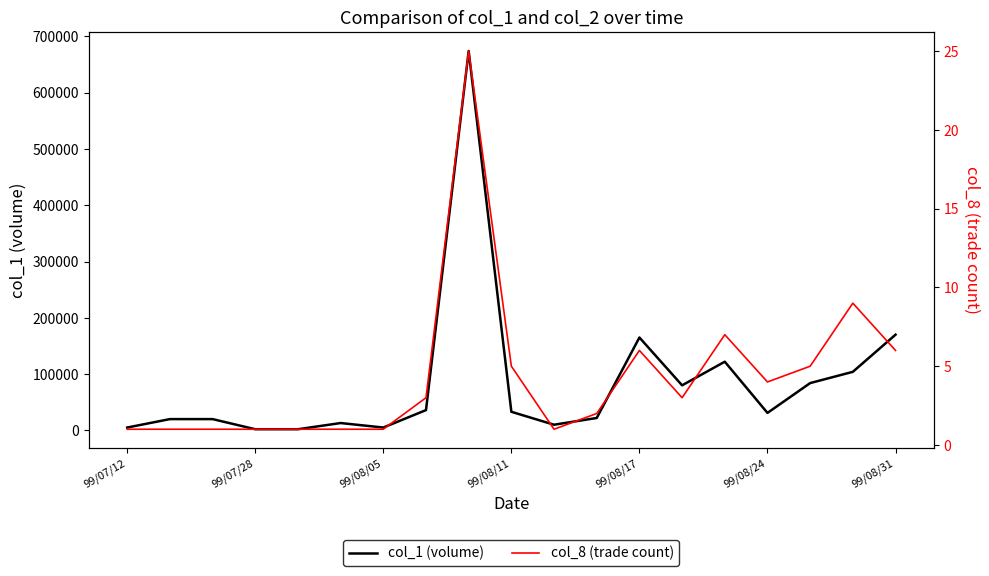

What is the difference between the col_8 (trade count) values at 99/08/11 and 11?

1